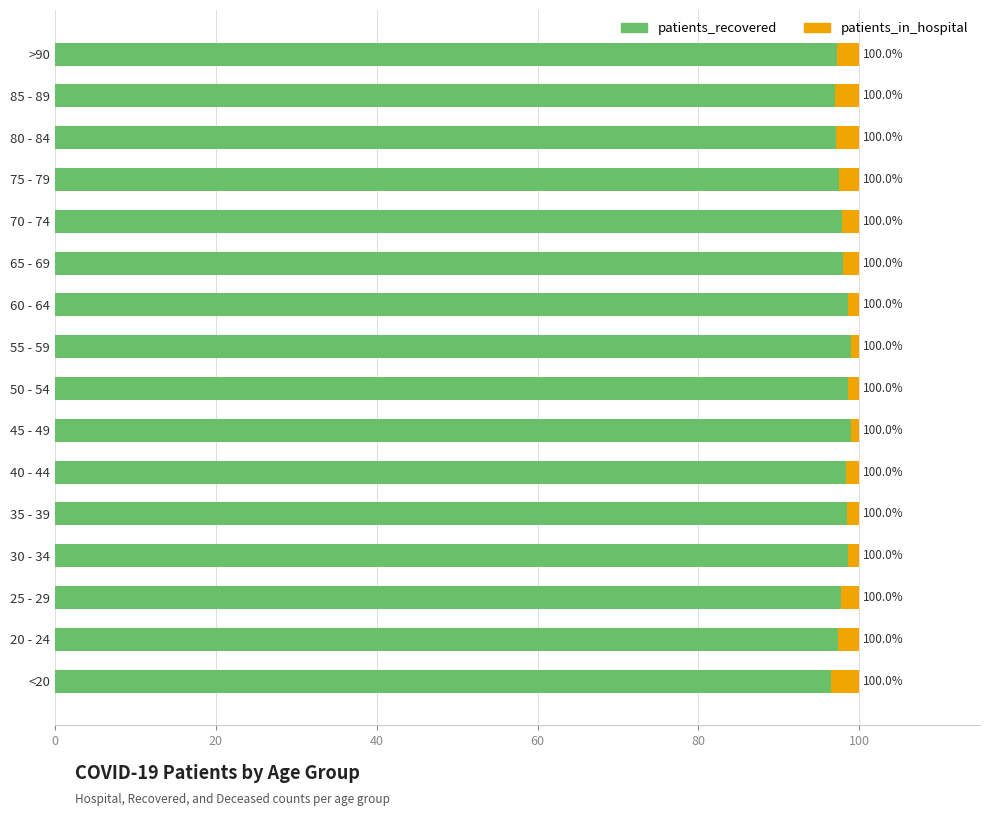

What are all the series names shown in the legend?

patients_recovered, patients_in_hospital